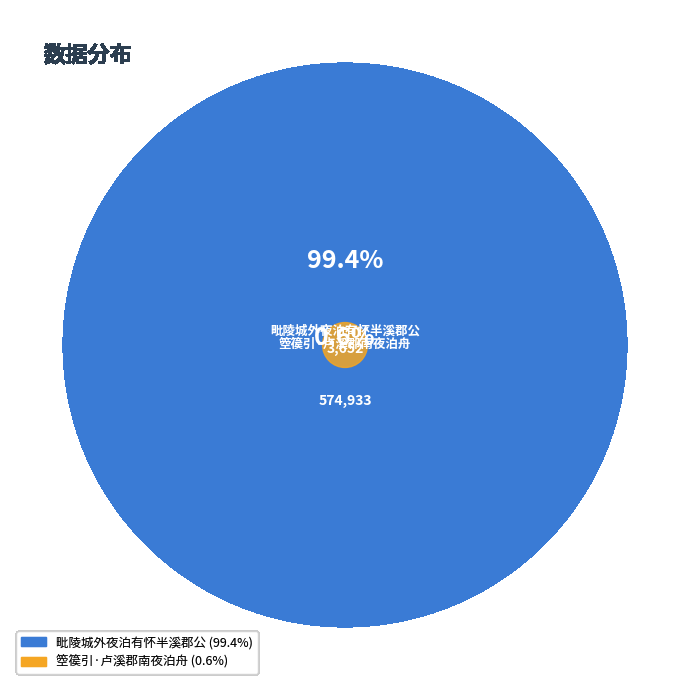

What is the ratio of the value at 毗陵城外夜泊有怀半溪郡公 to the value at 箜篌引·卢溪郡南夜泊舟?

157.4